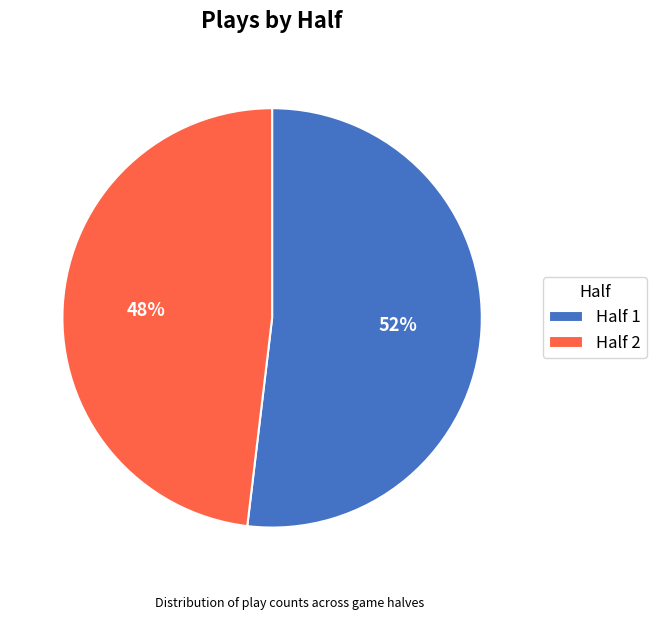

To the nearest percent, what is the difference between the largest and smallest slice percentages?

4%